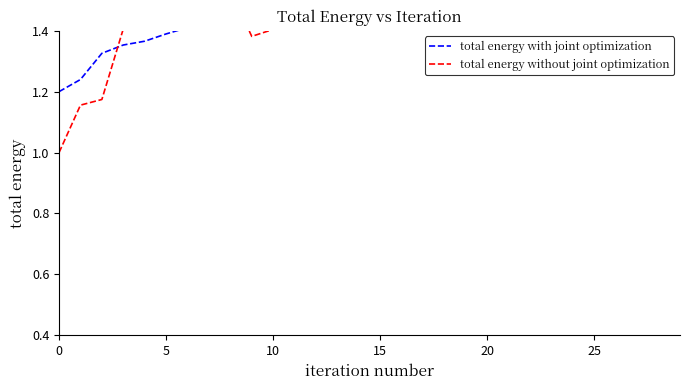

True or false: total energy without joint optimization and total energy with joint optimization intersect in this chart.

True